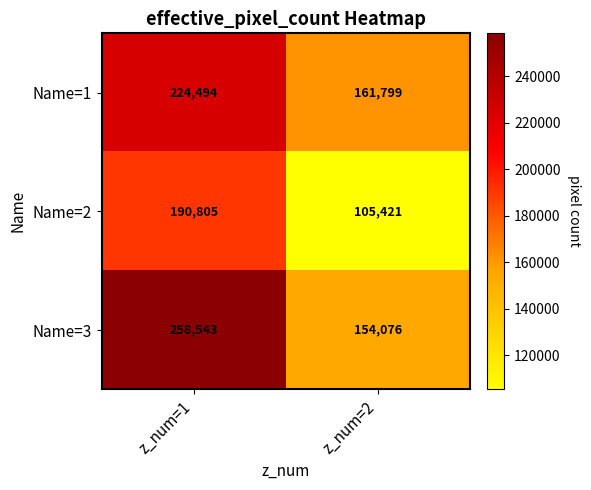

The value of Name=2 at z_num=1 is 190805. True or false?

True